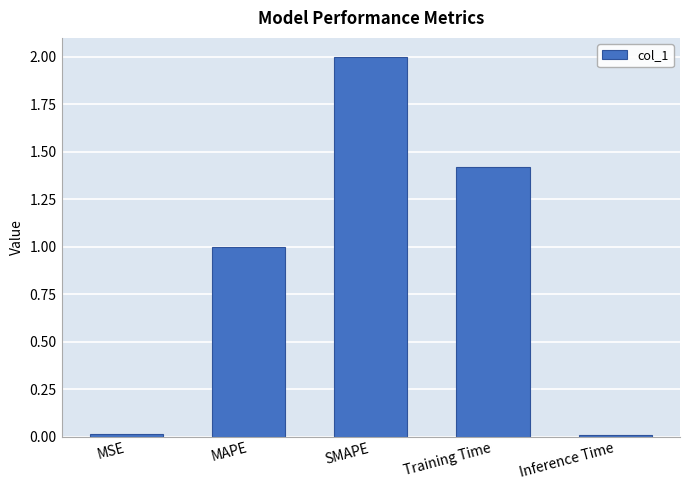

What is the difference between the values at MAPE and Inference Time?

1.0